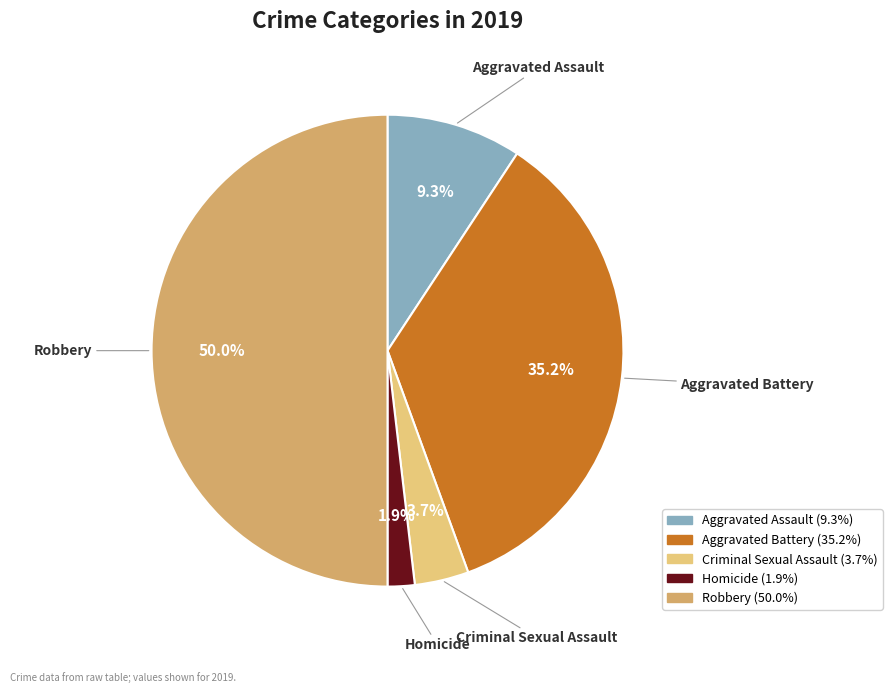

Rank the categories by value from lowest to highest.

Homicide, Criminal Sexual Assault, Aggravated Assault, Aggravated Battery, Robbery